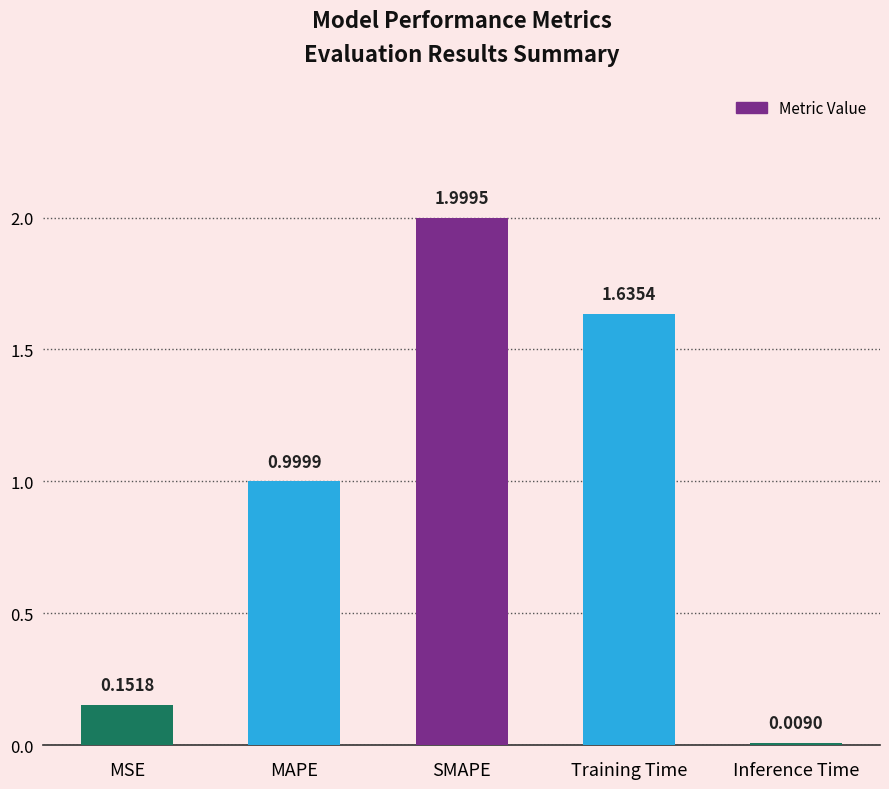

What position from the right is MAPE?

4